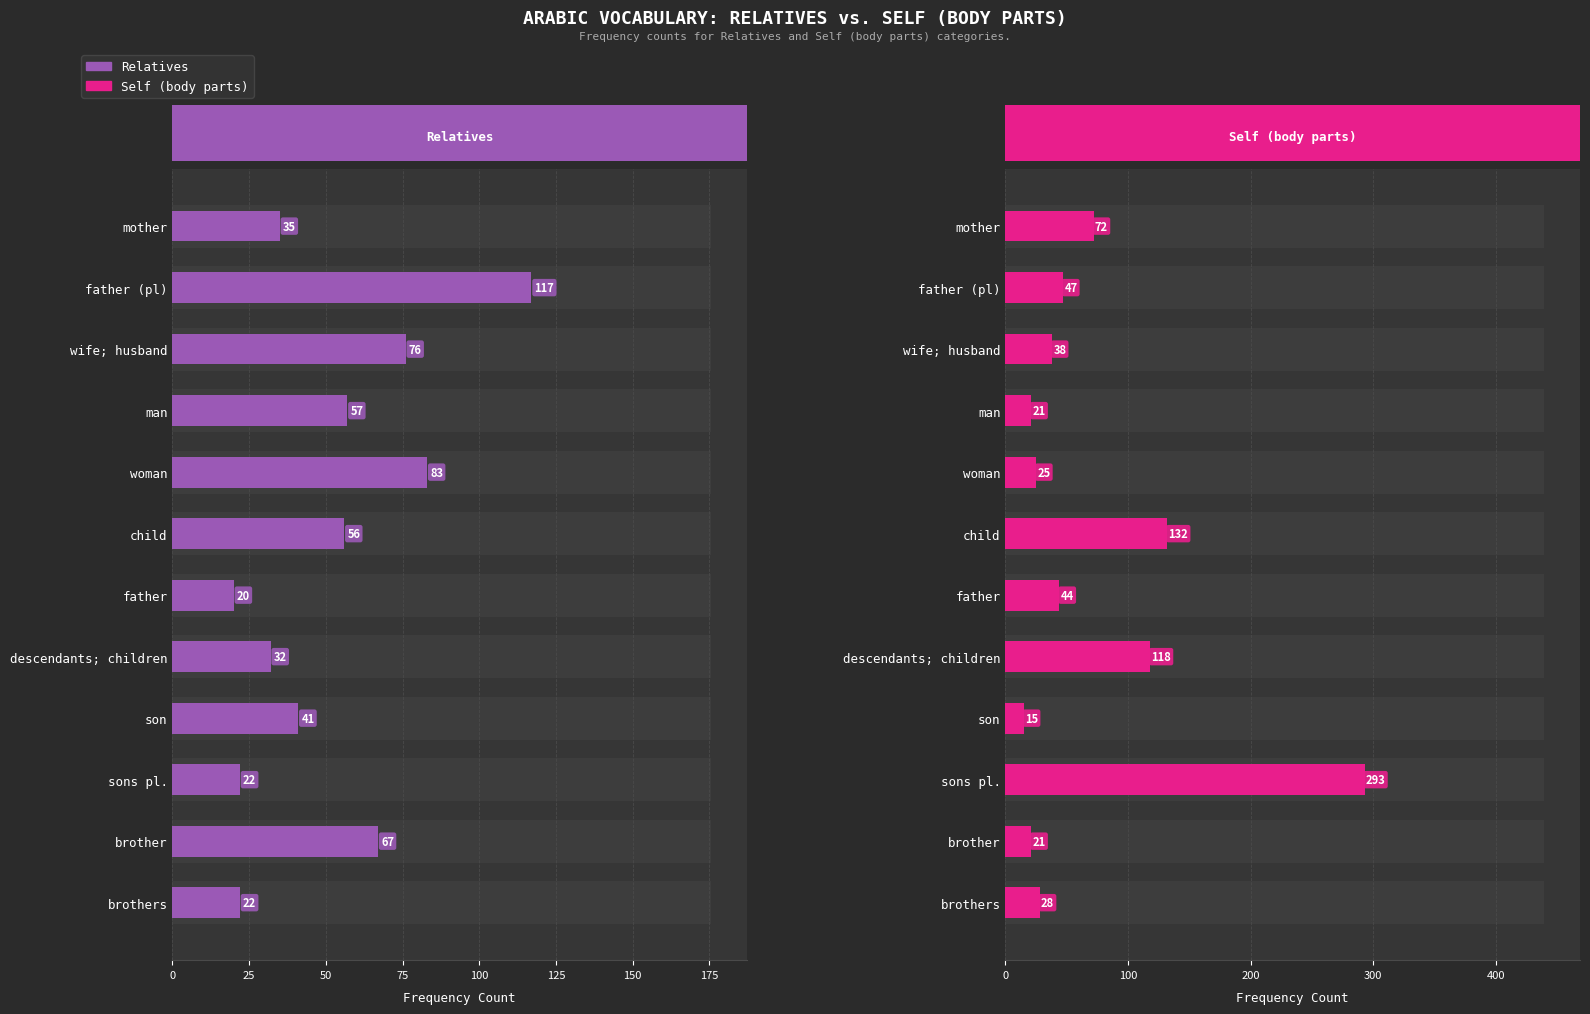

Is it true that Self (body parts) equals 48 at child?

False